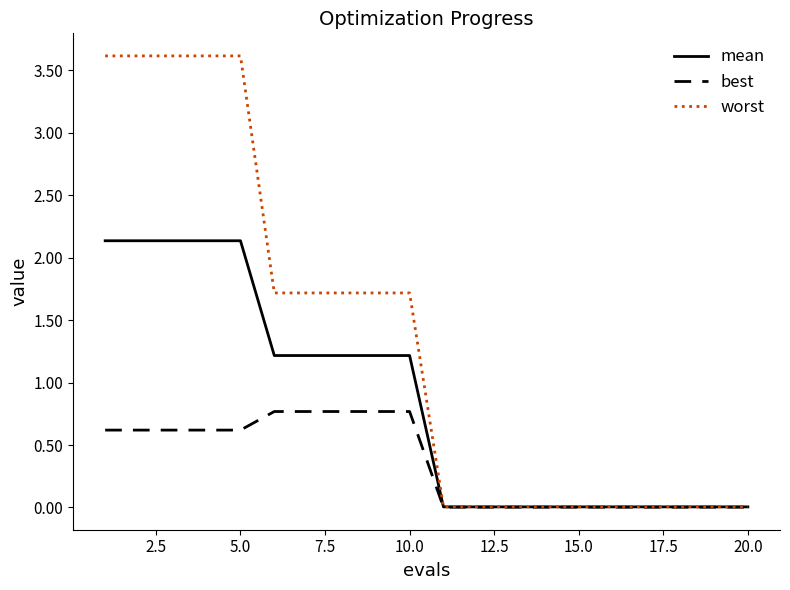

Does the chart display data point markers on the line(s)?

No